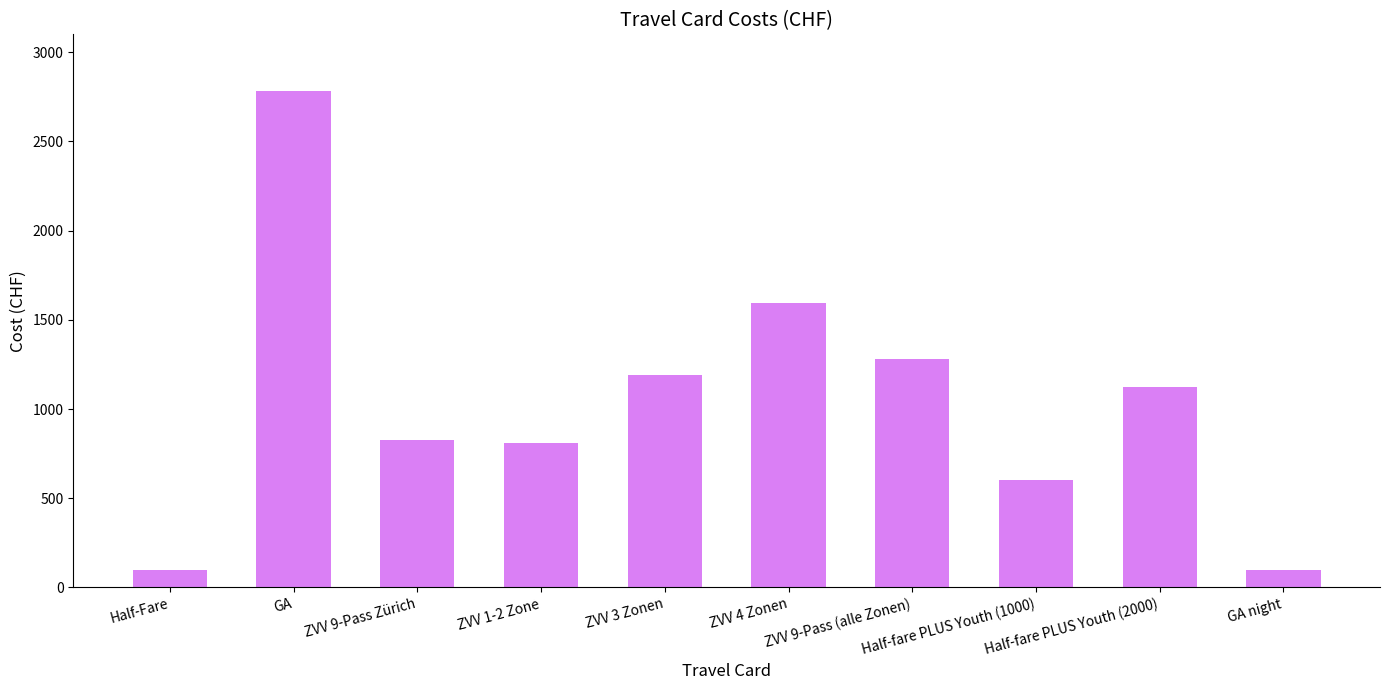

What is the ratio of the value at Half-fare PLUS Youth (1000) to the value at ZVV 4 Zonen?

0.4